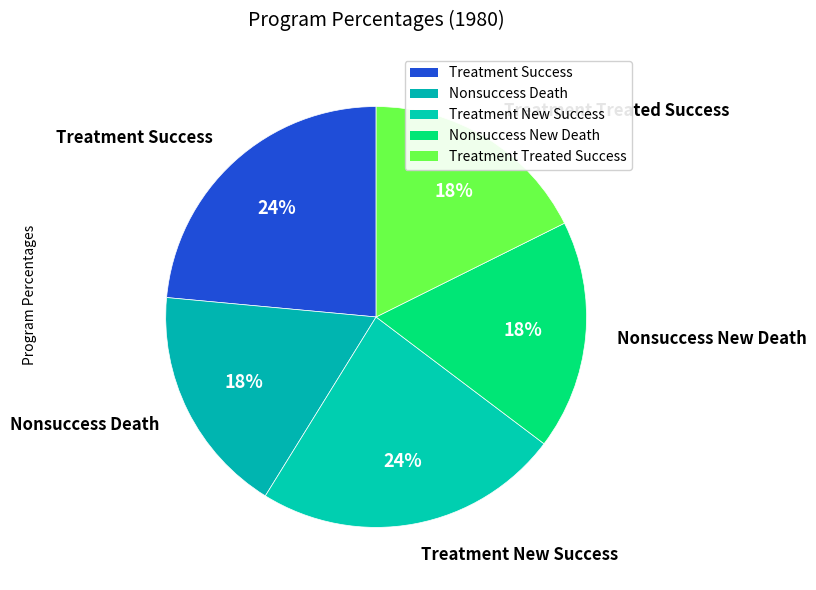

Which category has the smallest portion of the pie?

program_perc_nonsuccess_death